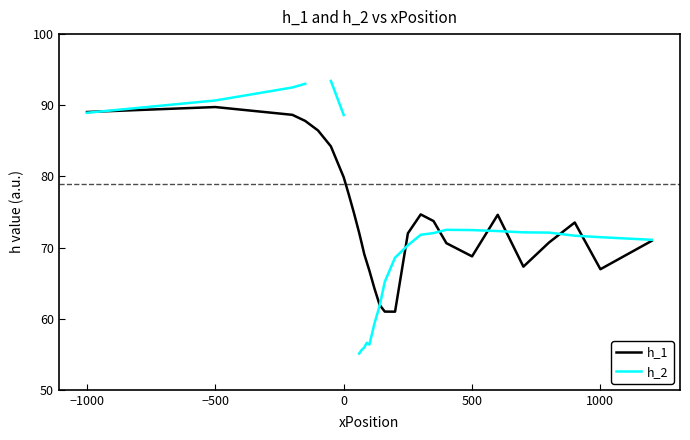

What is the minimum value for h_1?

61.0